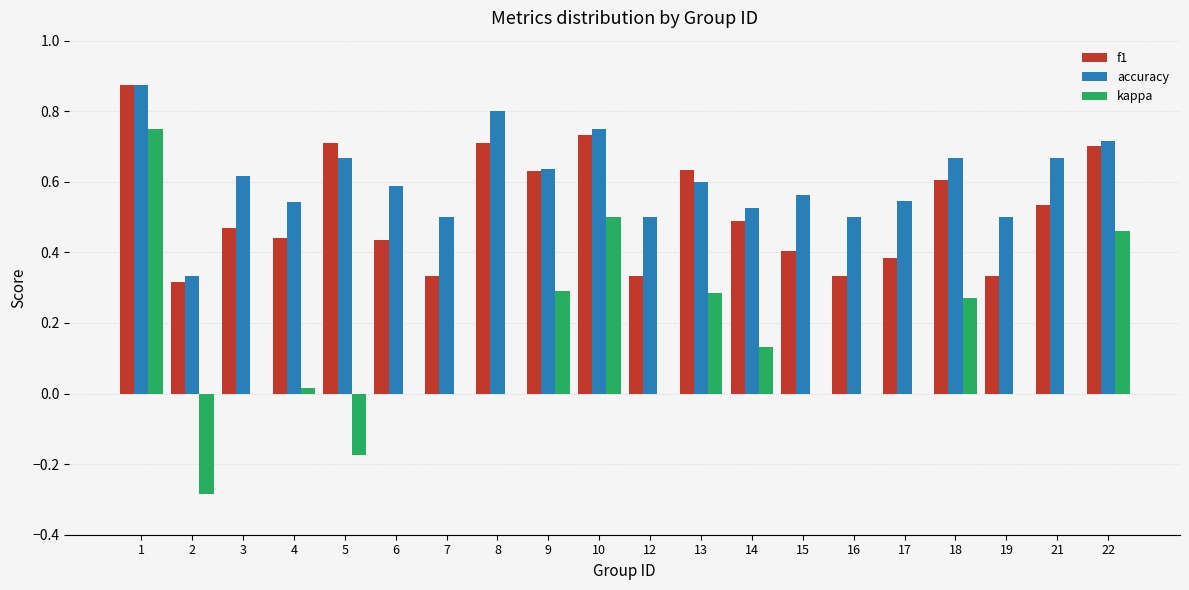

Count the number of categories in the chart.

20